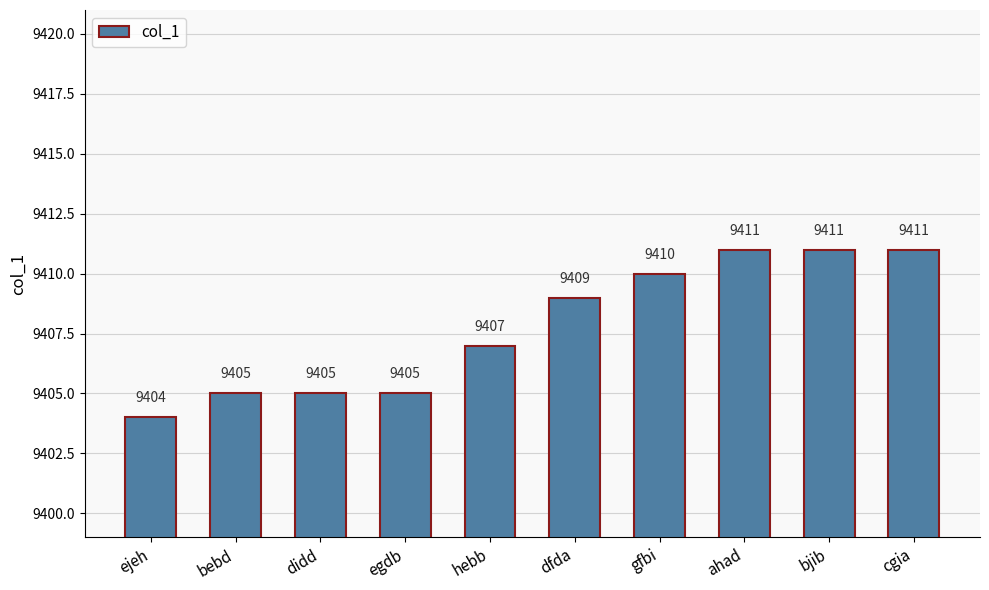

The value at ejeh is 13025. True or false?

False